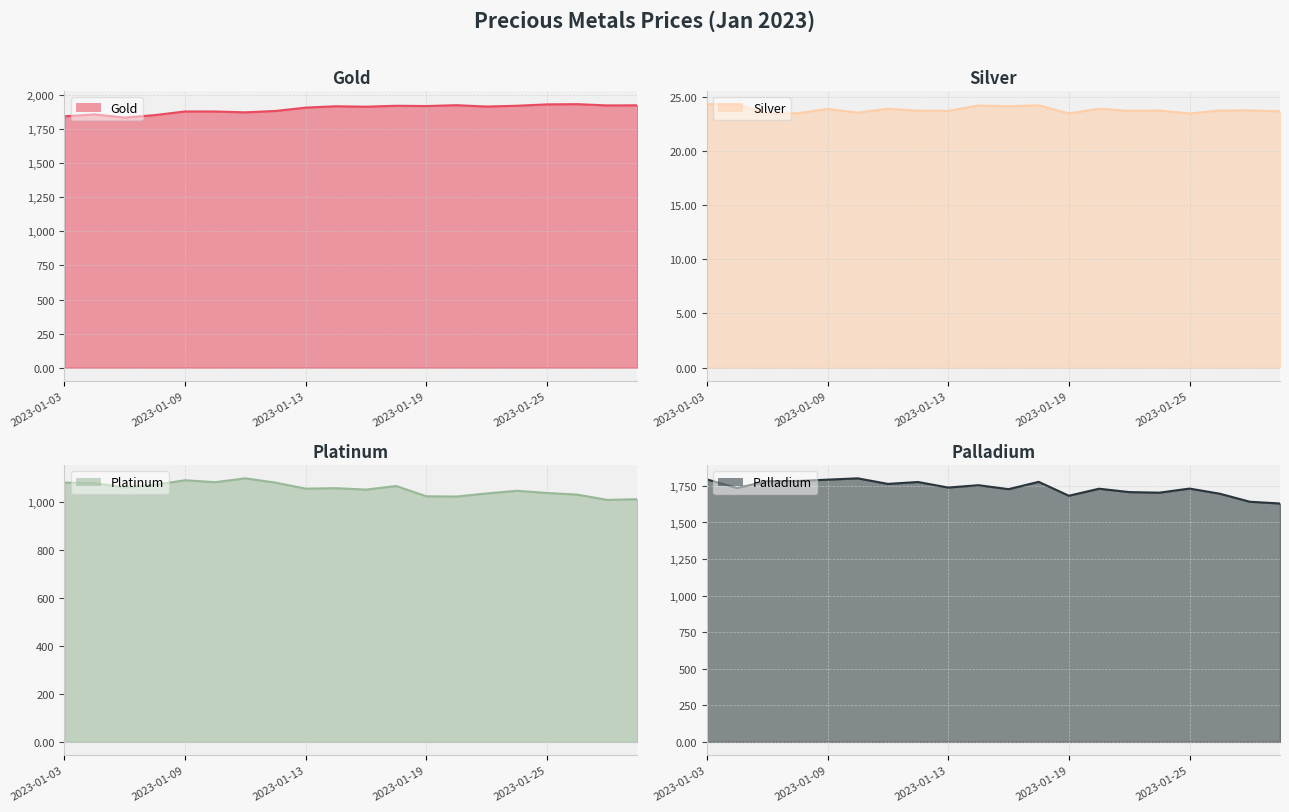

What is the approximate value of Gold line at 15?

1920.8